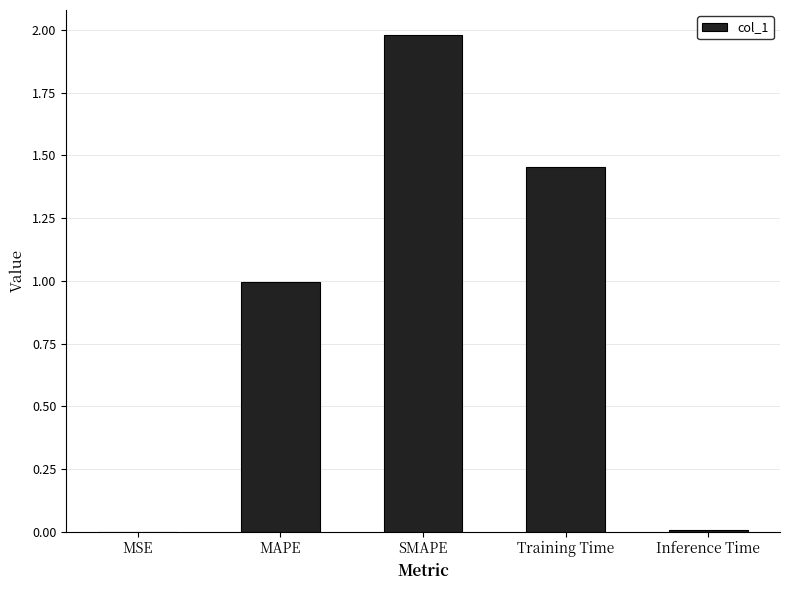

What is the greatest value displayed?

2.0